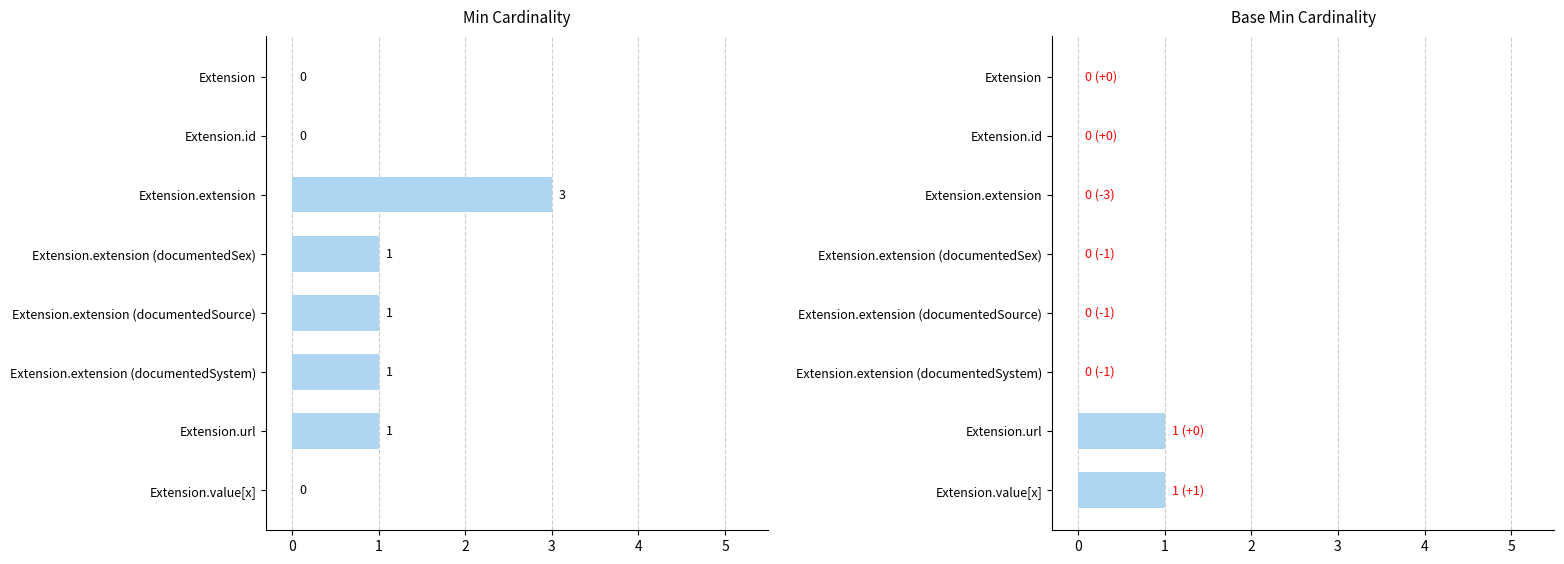

How many Base Min values are between 0 and 1?

8